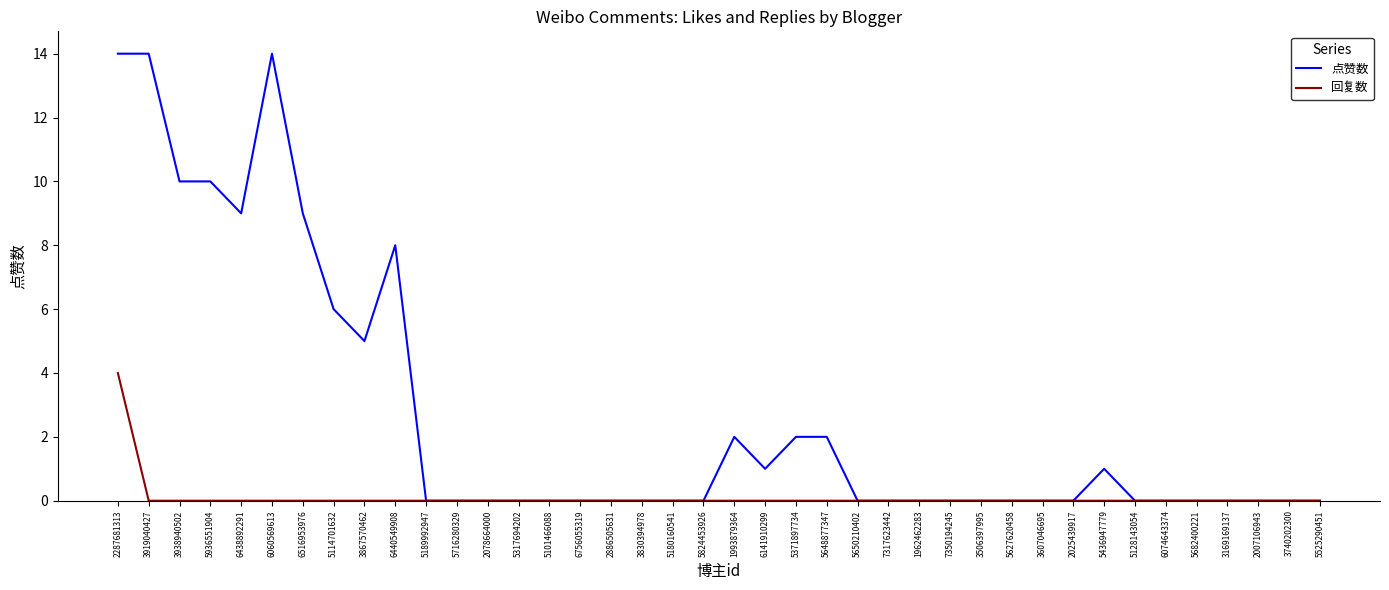

What is the sum of all 点赞数 values?

107